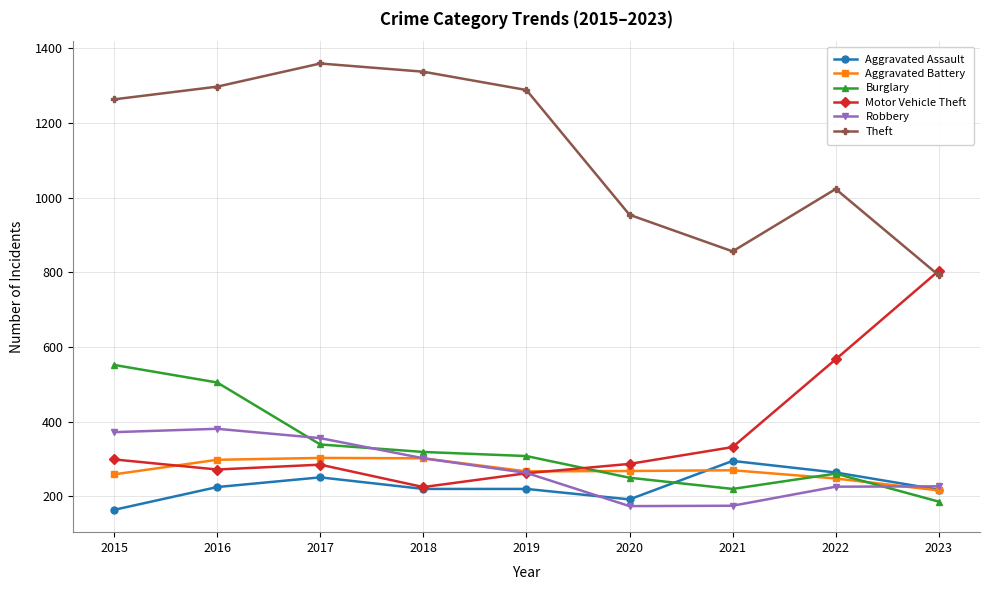

What is the value of the Burglary point at the 8th from the left?

261